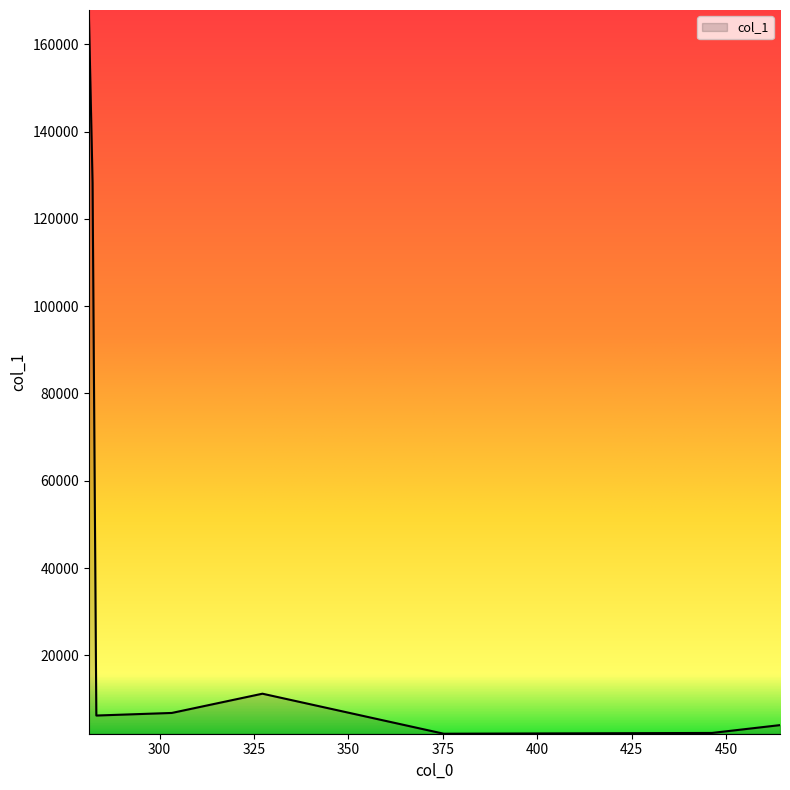

What is the maximum value shown in the chart?

167886.7